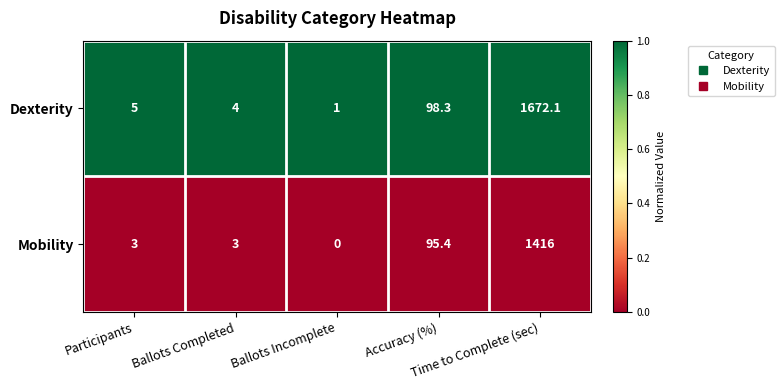

Which series has the widest spread of values?

Dexterity